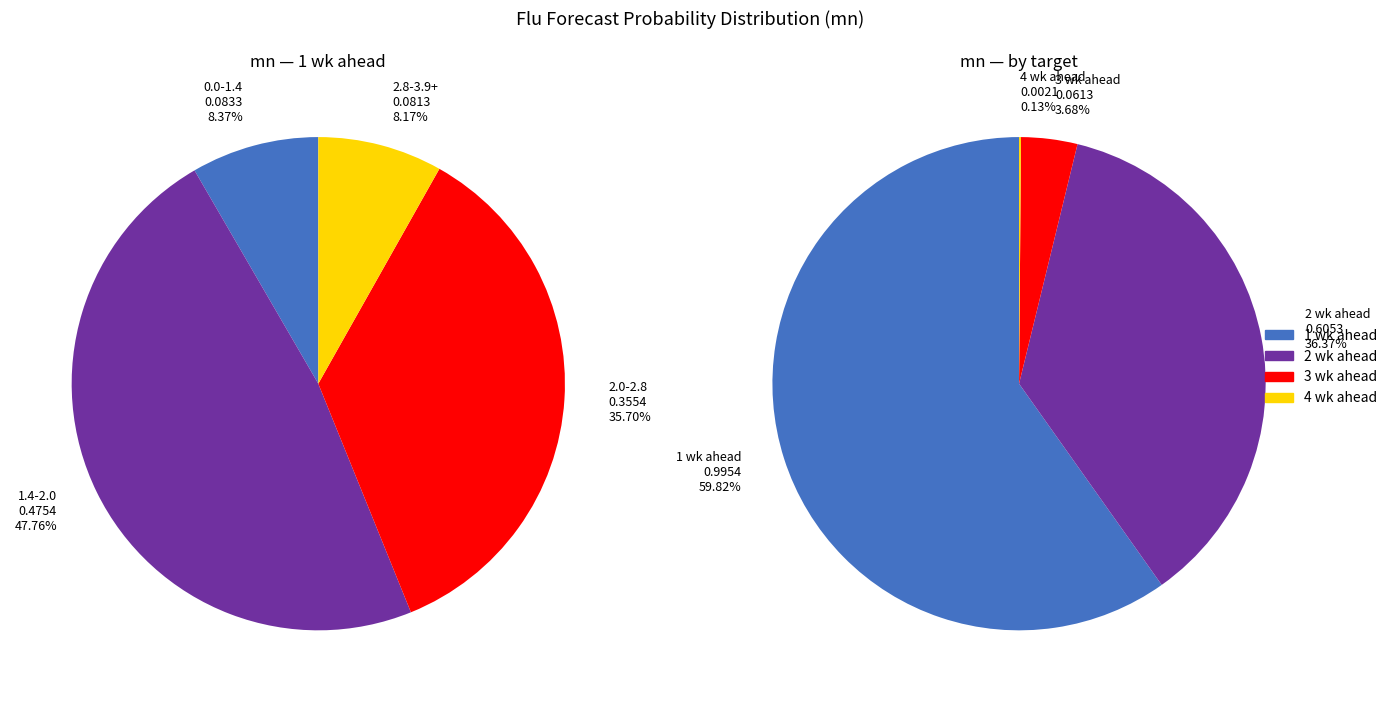

Does 5 represent more than half of the total?

No